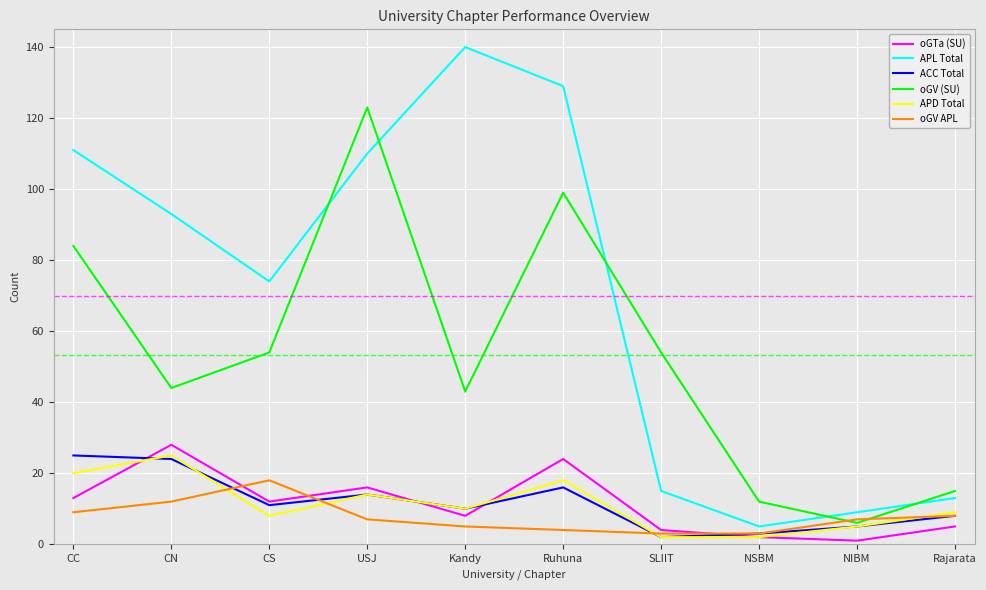

True or false: oGTa (SU) has a value of 28 at CN.

True